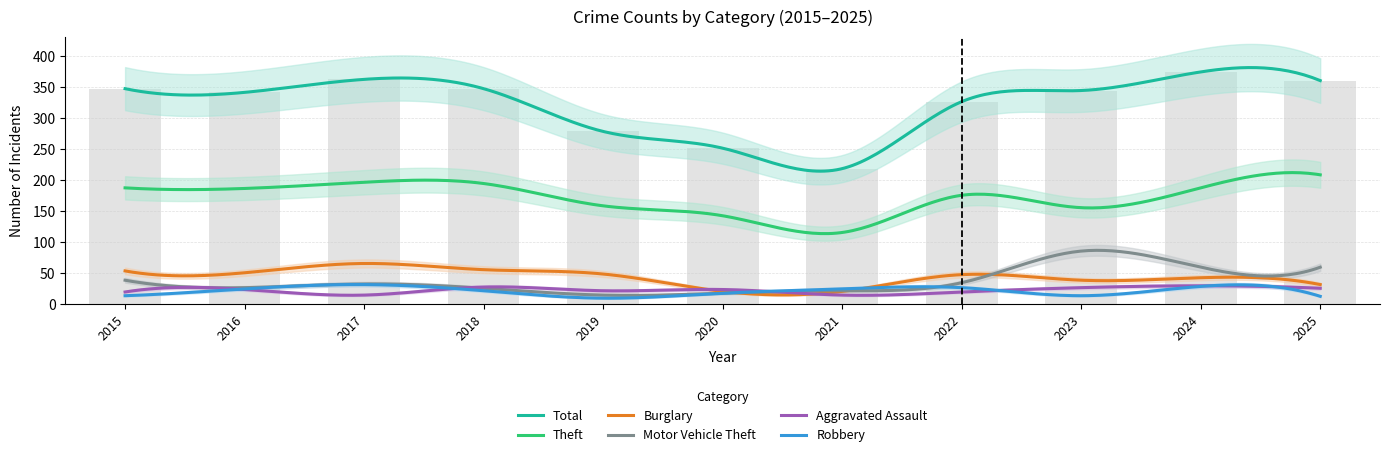

What is the value of the Total bar at the 10th from the left?

375